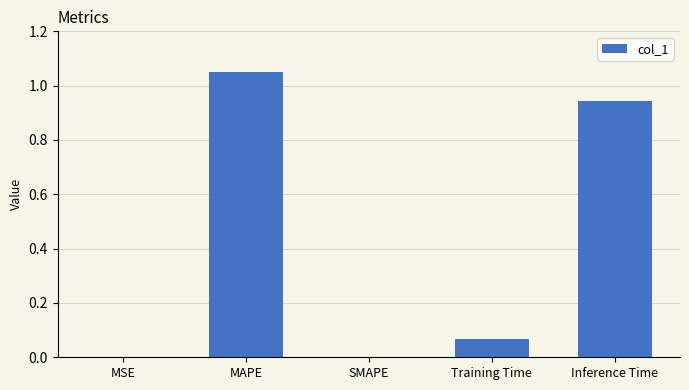

Are the bars horizontal?

No